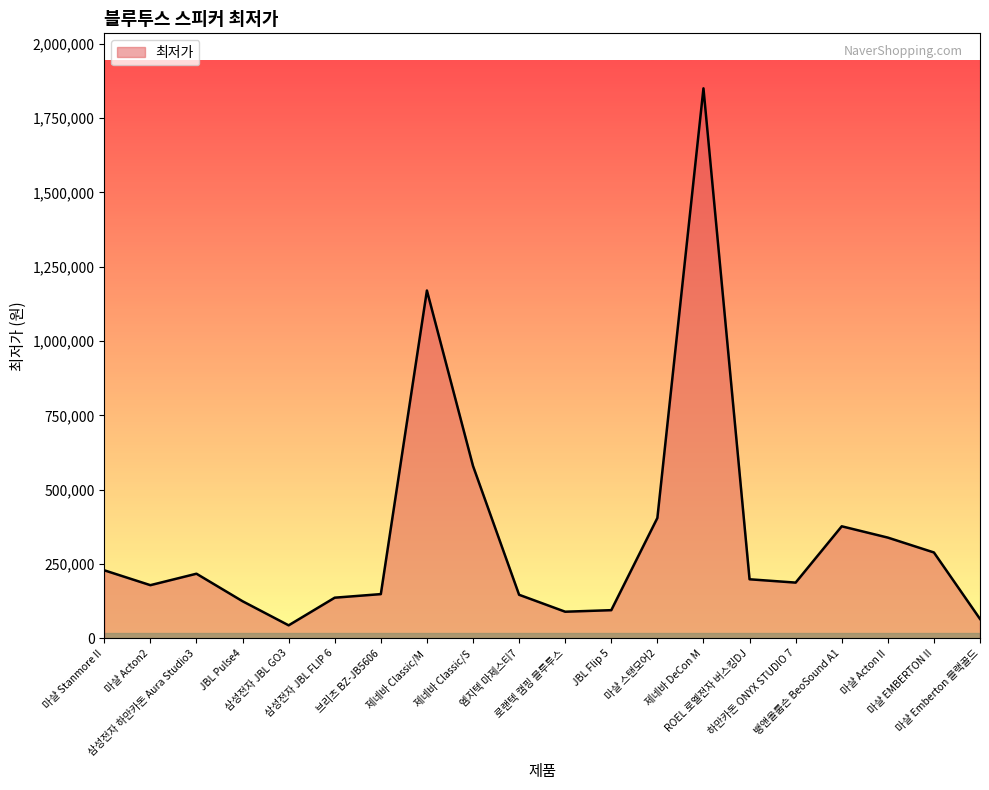

What is the smallest value displayed?

43900